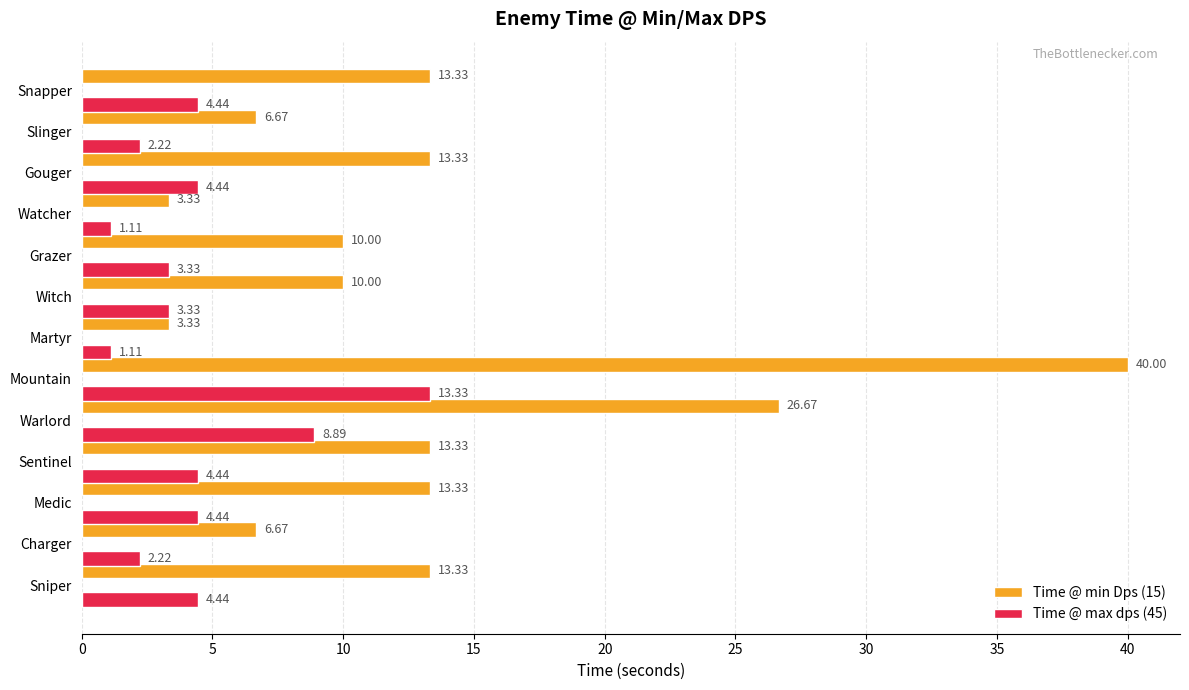

At which label is Time @ min Dps (15) closest to 21?

Warlord